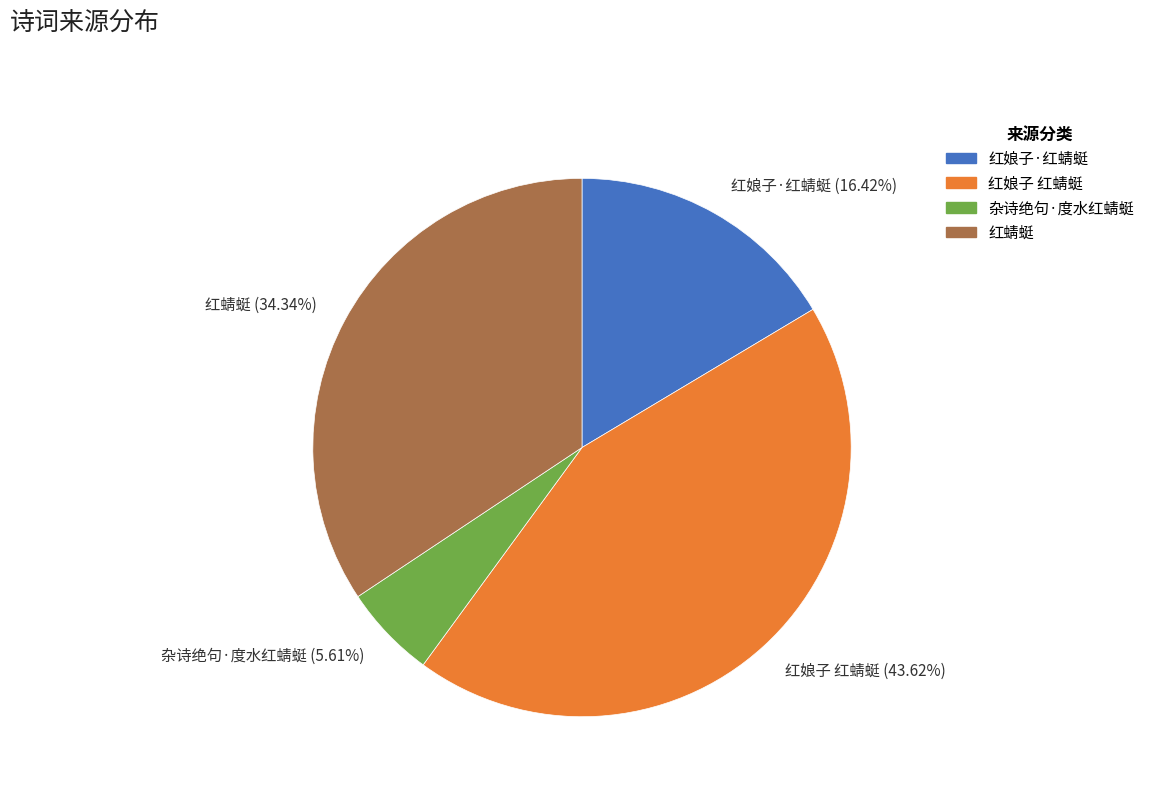

How many segments does this pie chart have?

4